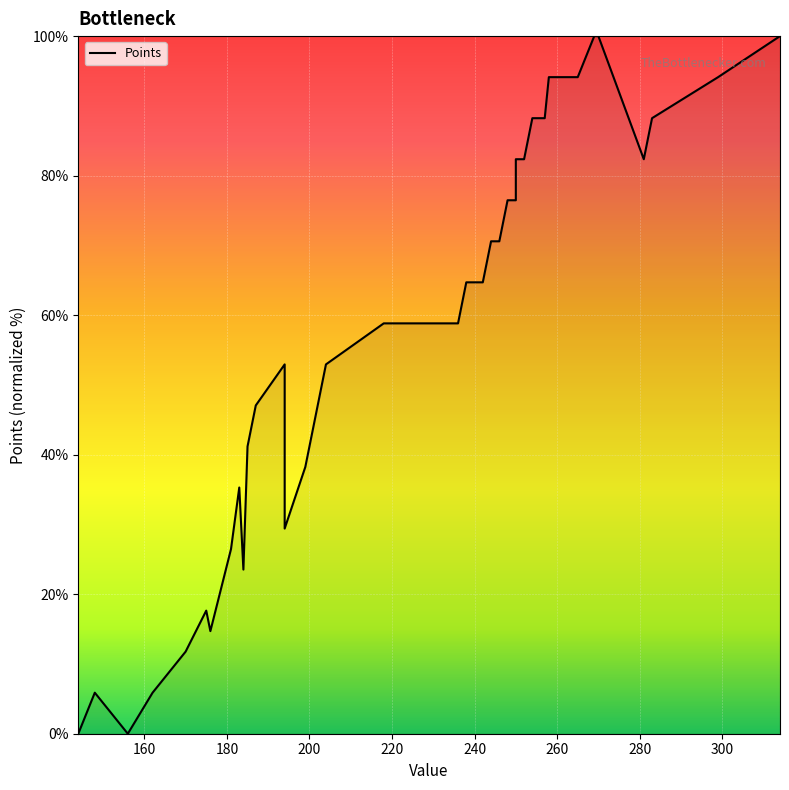

True or false: there are more than 0 points higher than both neighbors.

True